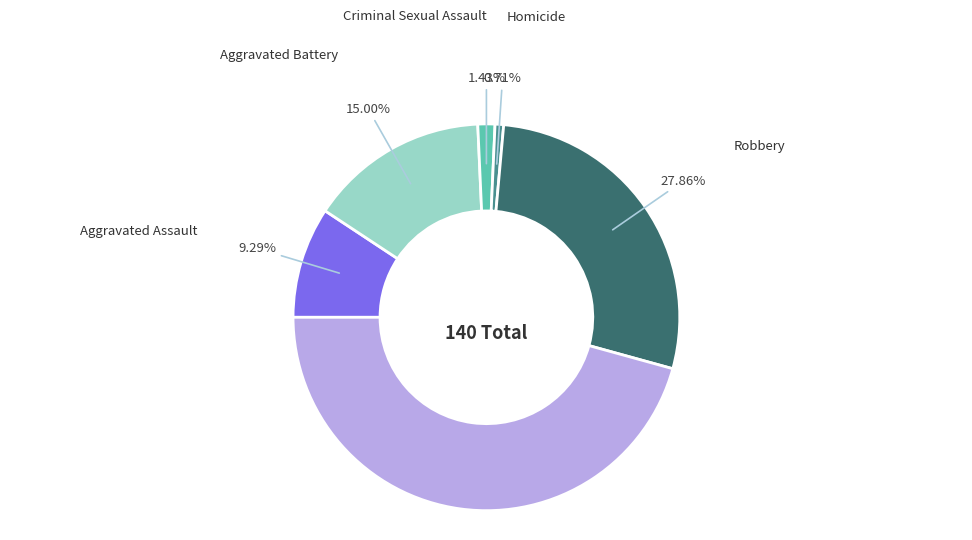

Is there a majority slice in this chart?

No